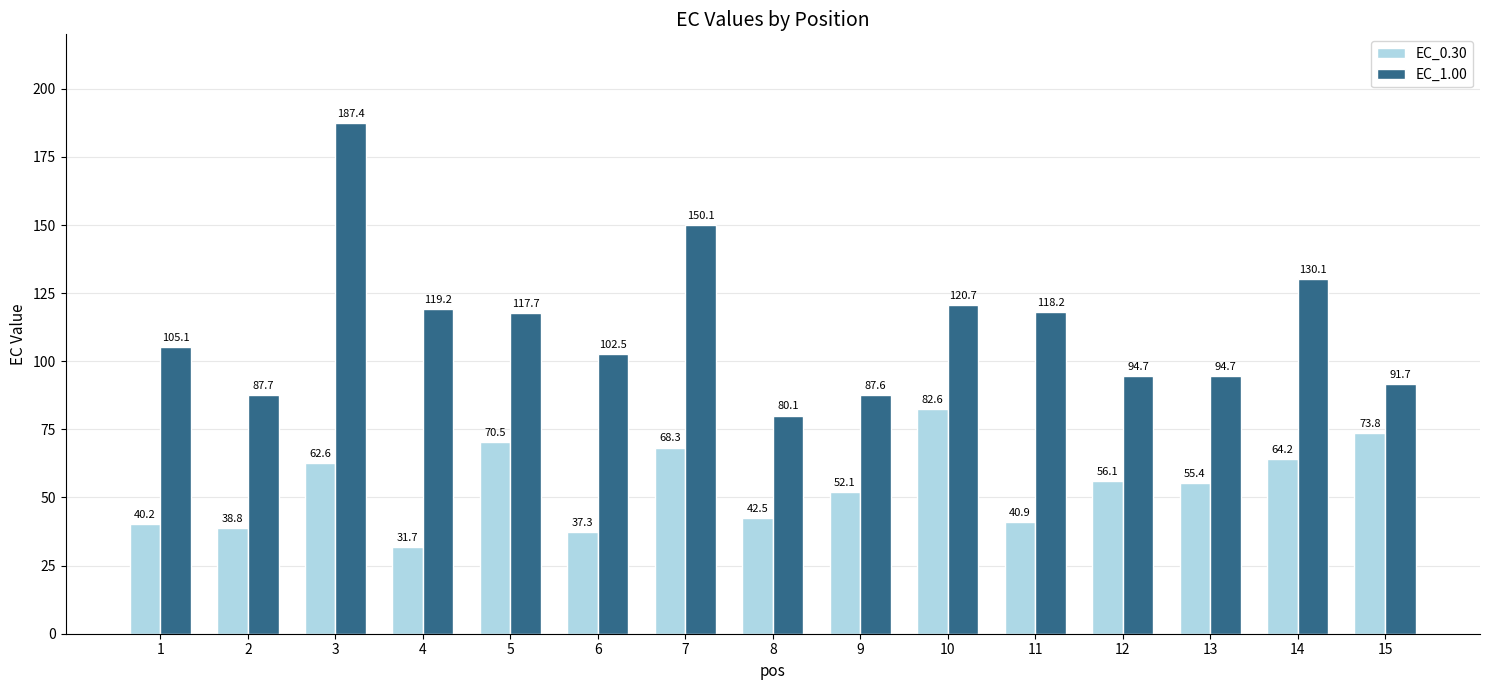

True or false: EC_1.00 has a value of 91.7 at 15.

True